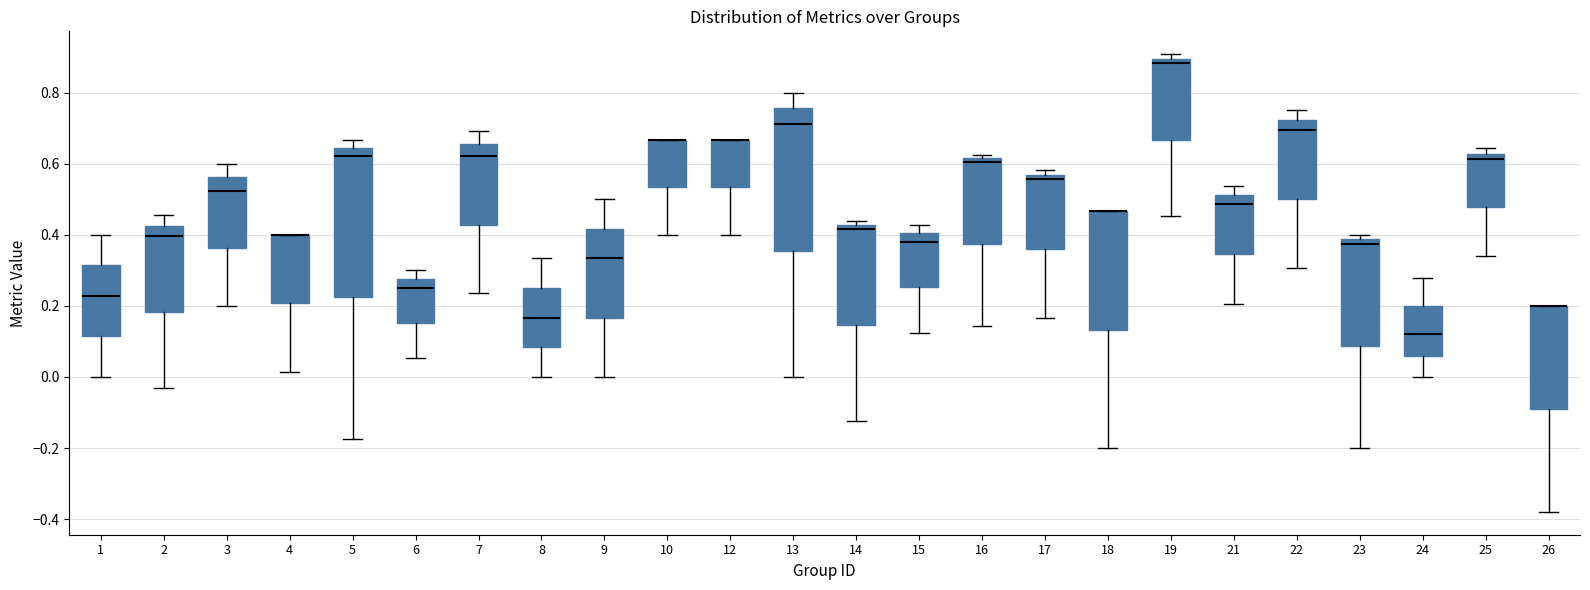

Reading left to right, read every box against the y-axis: the position of its median line, the range the box covers, and the ends of its whiskers. The values are not printed on the chart, so give them approximately, as read against the axis.

1: median 0.22, box 0.12 to 0.32, whiskers 0.00 to 0.40
2: median 0.40, box 0.18 to 0.42, whiskers -0.04 to 0.46
3: median 0.52, box 0.36 to 0.56, whiskers 0.20 to 0.60
4: median 0.40 (drawn on the box's upper edge), box 0.20 to 0.40, whiskers 0.02 to 0.40
5: median 0.62, box 0.22 to 0.64, whiskers -0.18 to 0.66
6: median 0.26, box 0.16 to 0.28, whiskers 0.06 to 0.30
7: median 0.62, box 0.42 to 0.66, whiskers 0.24 to 0.70
8: median 0.16, box 0.08 to 0.26, whiskers 0.00 to 0.34
9: median 0.34, box 0.16 to 0.42, whiskers 0.00 to 0.50
10: median 0.66 (drawn on the box's upper edge), box 0.54 to 0.66, whiskers 0.40 to 0.66
12: median 0.66 (drawn on the box's upper edge), box 0.54 to 0.66, whiskers 0.40 to 0.66
13: median 0.72, box 0.36 to 0.76, whiskers 0.00 to 0.80
14: median 0.42 (just below the box's upper edge), box 0.14 to 0.42, whiskers -0.12 to 0.44
15: median 0.38, box 0.26 to 0.40, whiskers 0.12 to 0.42
16: median 0.60, box 0.38 to 0.62, whiskers 0.14 to 0.62 (just above the box's upper edge)
17: median 0.56 (just below the box's upper edge), box 0.36 to 0.56, whiskers 0.16 to 0.58
18: median 0.46 (drawn on the box's upper edge), box 0.14 to 0.46, whiskers -0.20 to 0.46
19: median 0.88, box 0.66 to 0.90, whiskers 0.46 to 0.90 (just above the box's upper edge)
21: median 0.48, box 0.34 to 0.52, whiskers 0.20 to 0.54
22: median 0.70, box 0.50 to 0.72, whiskers 0.30 to 0.76
23: median 0.38 (just below the box's upper edge), box 0.08 to 0.38, whiskers -0.20 to 0.40
24: median 0.12, box 0.06 to 0.20, whiskers 0.00 to 0.28
25: median 0.62 (just below the box's upper edge), box 0.48 to 0.62, whiskers 0.34 to 0.64
26: median 0.20 (drawn on the box's upper edge), box -0.08 to 0.20, whiskers -0.38 to 0.20